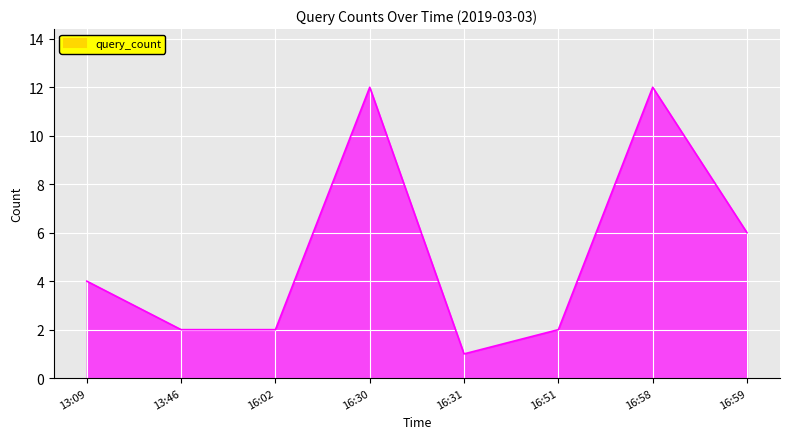

What position from the right is 16:58?

2